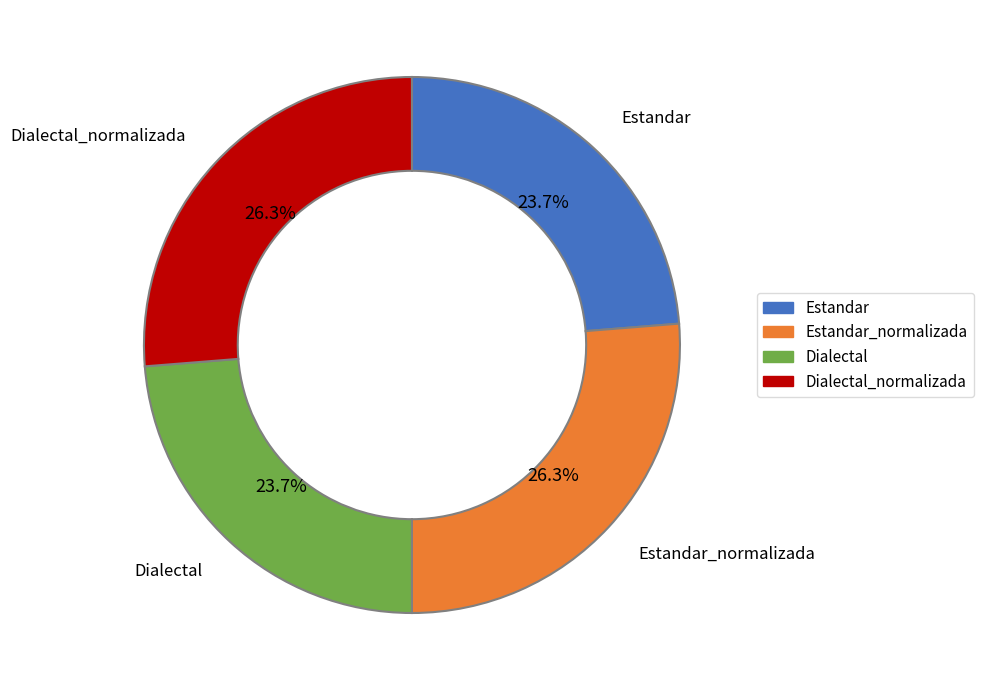

Is there a majority slice in this chart?

No